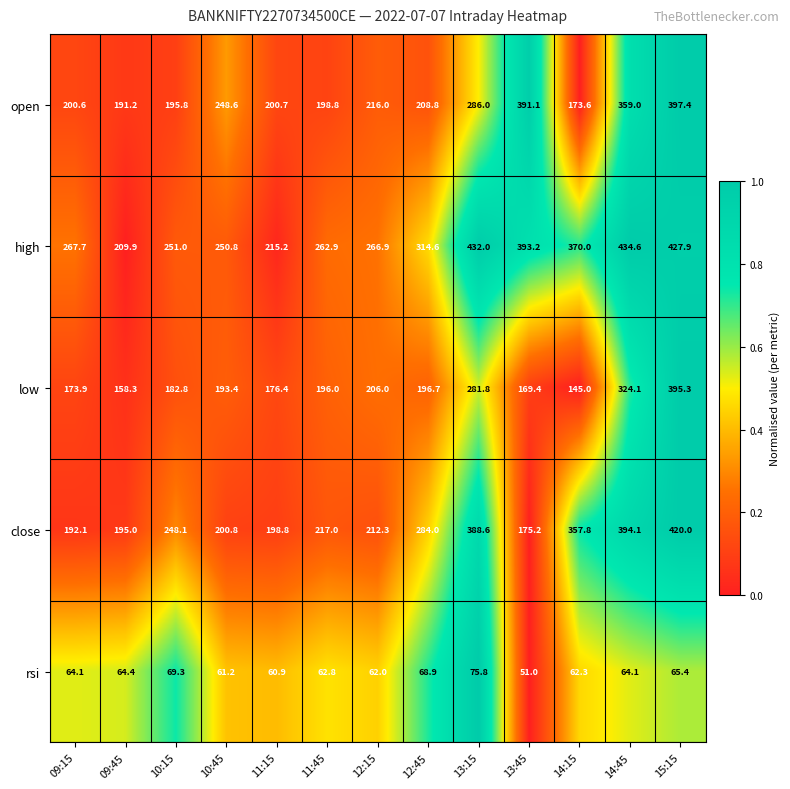

At which label does low first exceed 193?

10:45